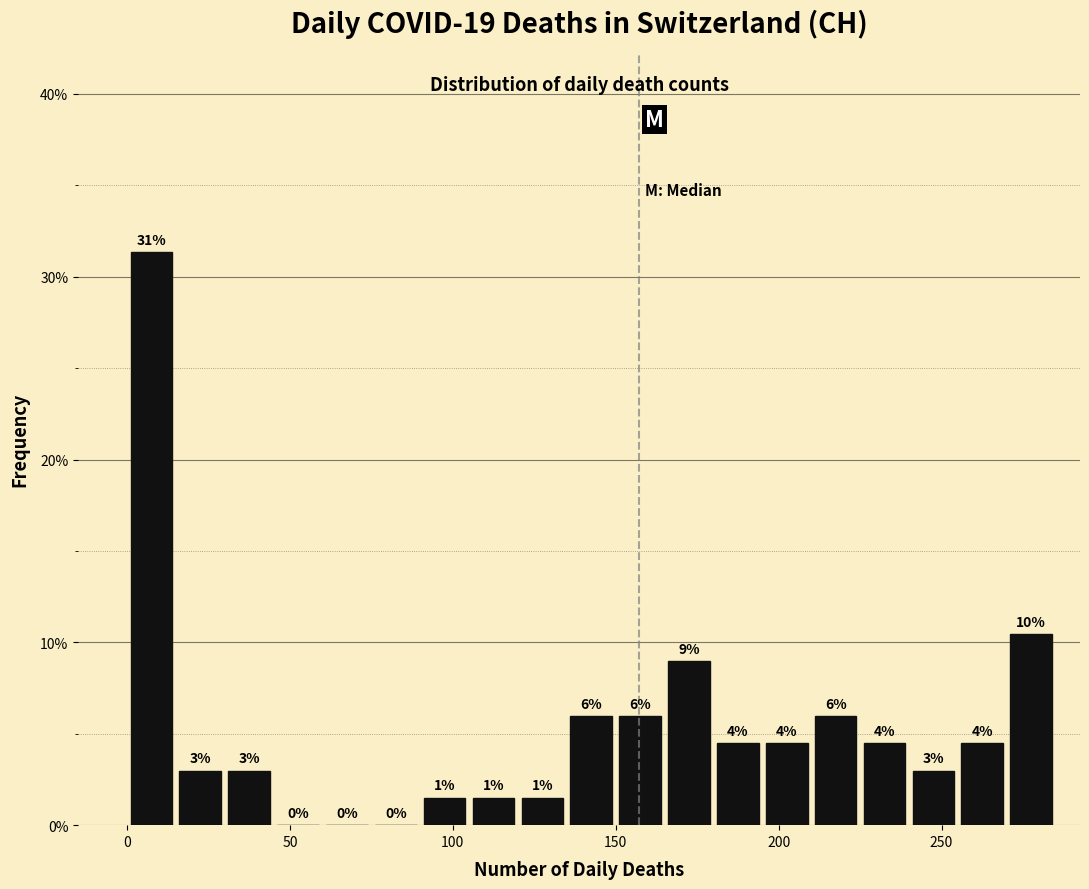

Read against the x-axis, roughly where is the centre of the tallest bar?

10